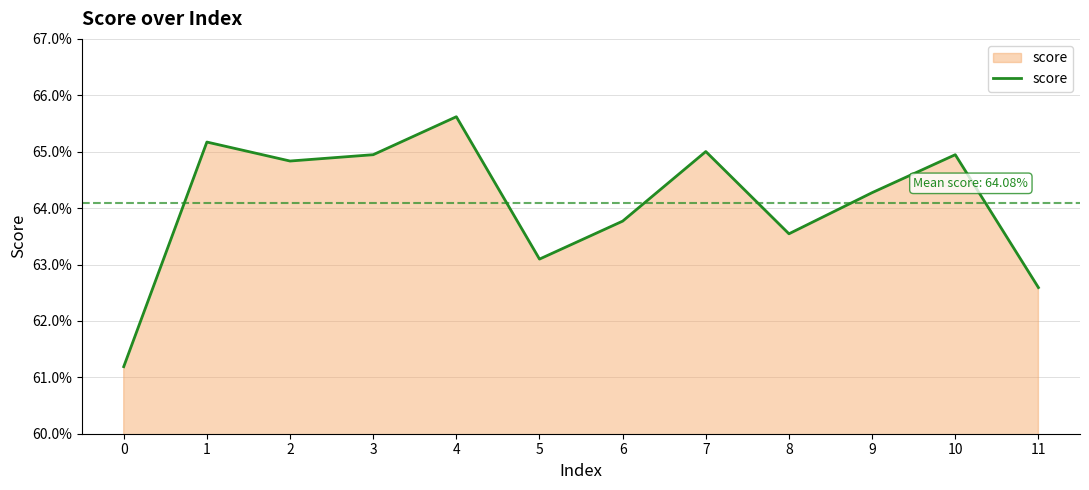

Does the chart display data point markers on the line(s)?

No